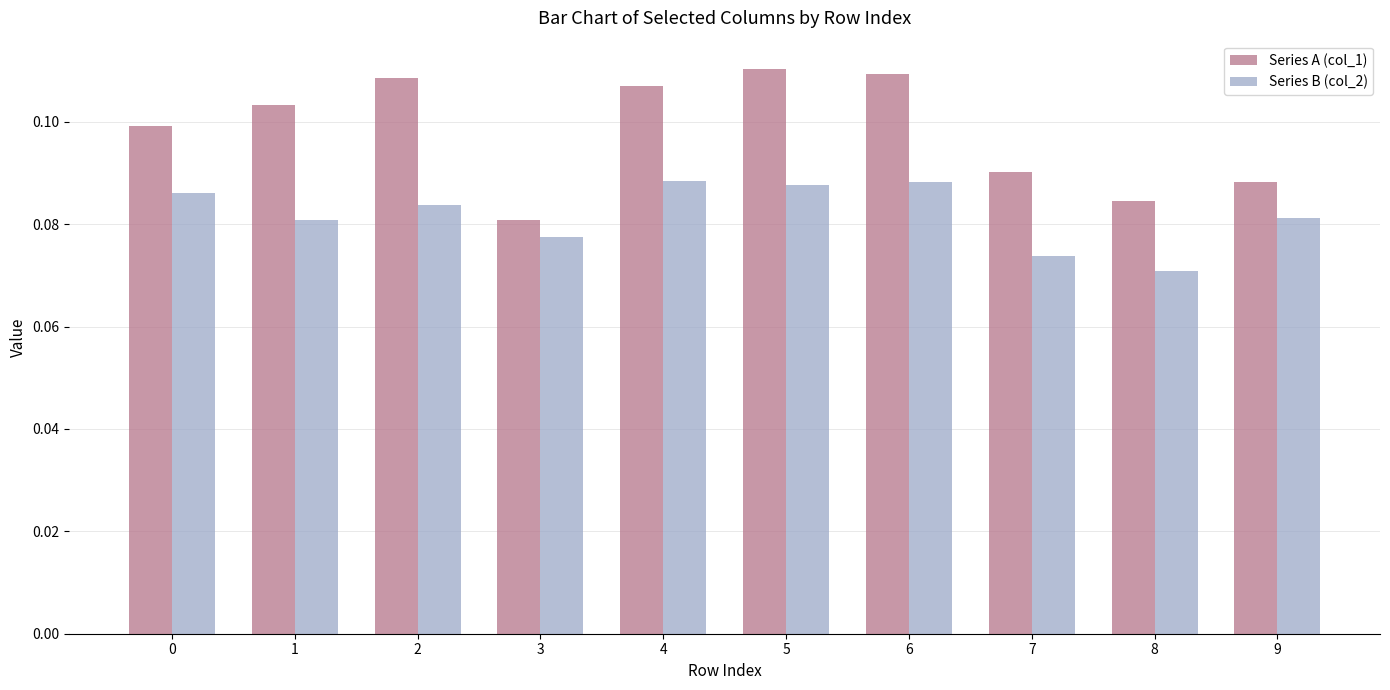

What is the sum of the Series B (col_2) values at 1 and 8?

0.2